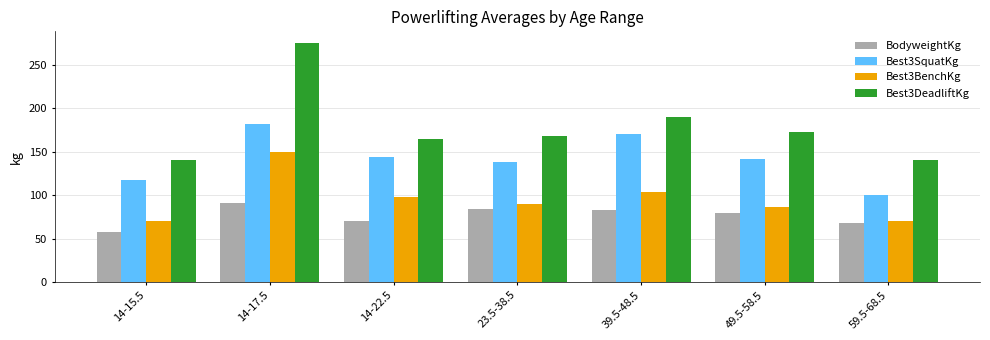

Count the number of data series in this chart.

4